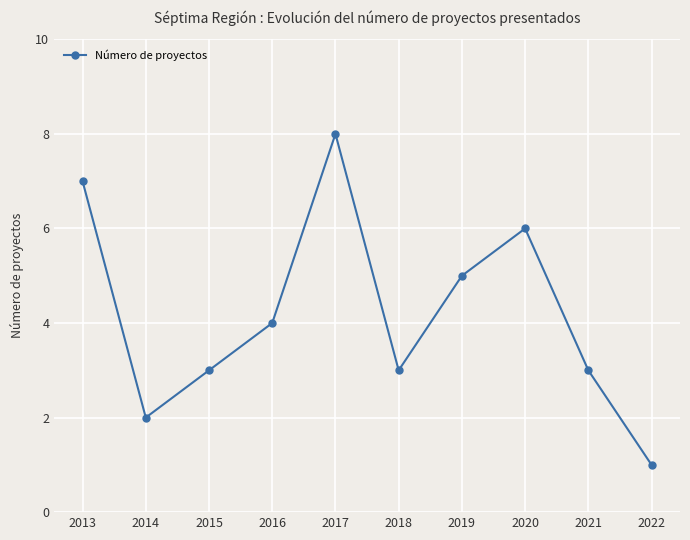

Count the number of categories in the chart.

10